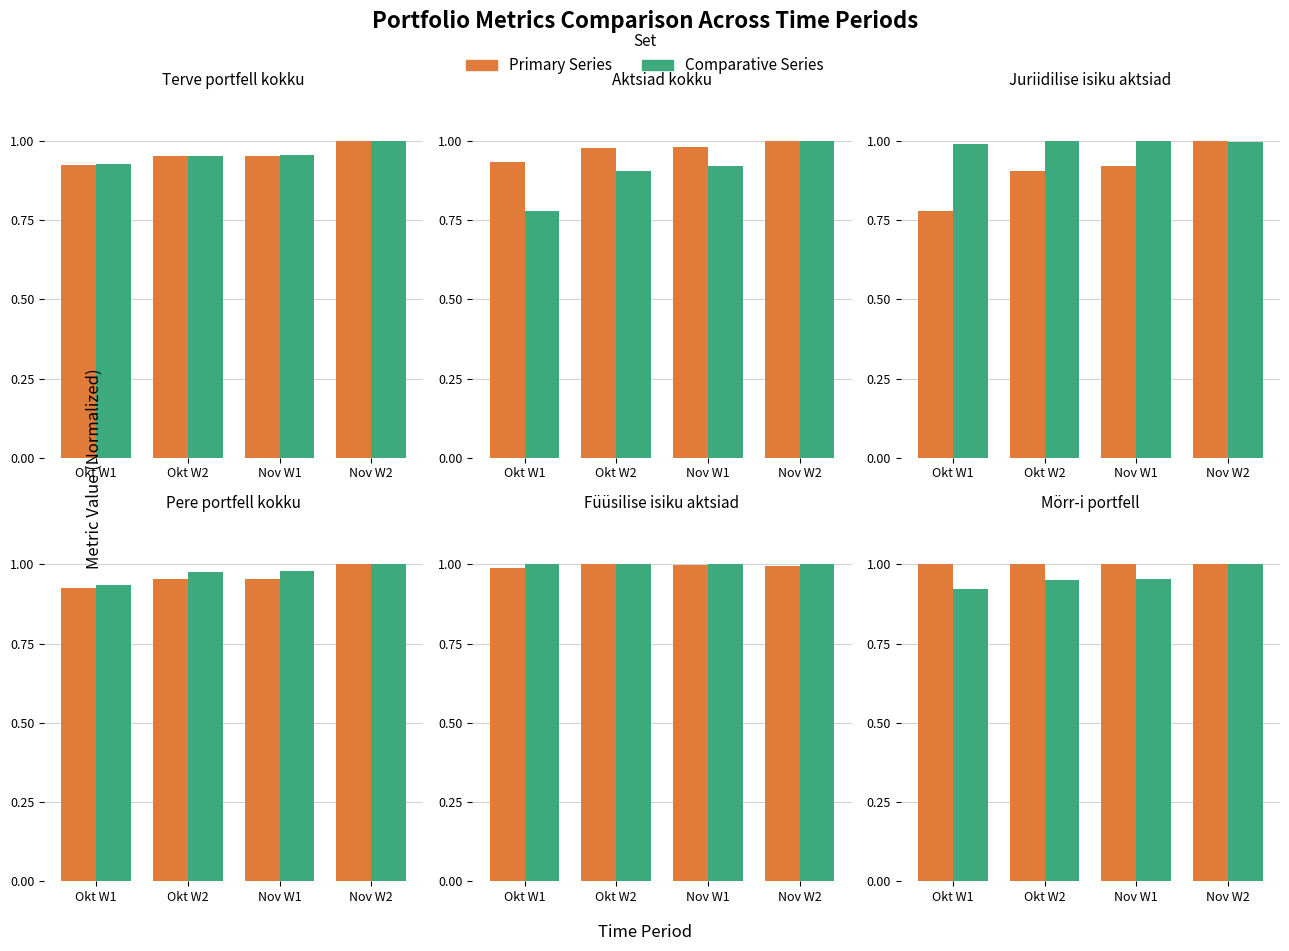

Are the bars horizontal?

No